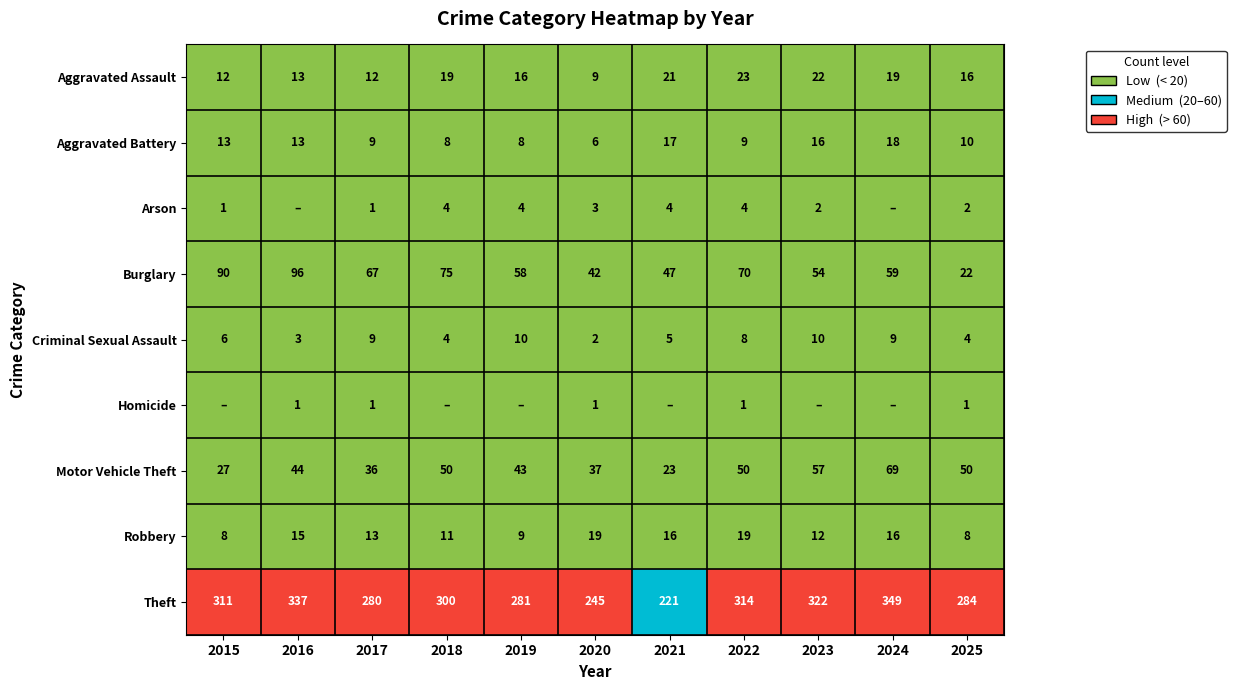

What is the sum of the Aggravated Battery values at 2015 and 2025?

23